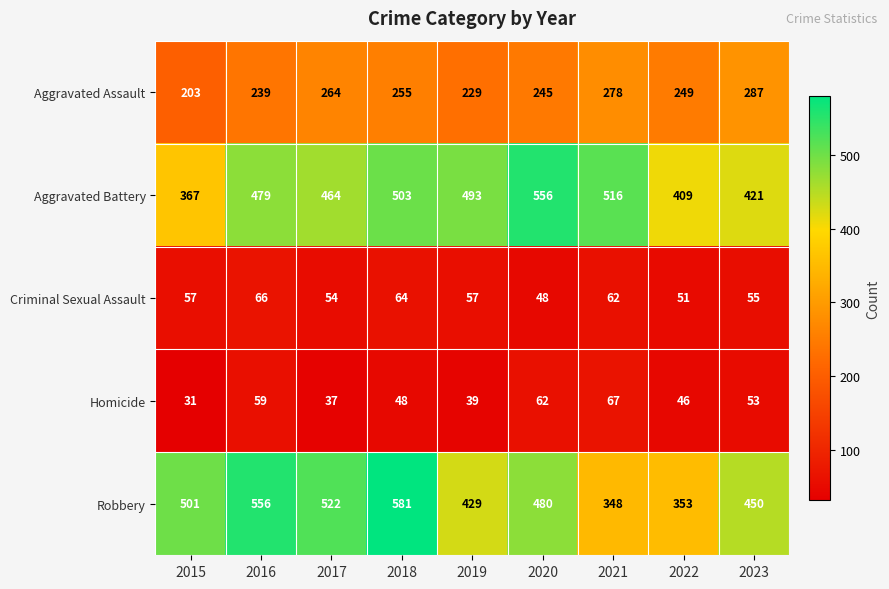

What is the total value across all series at 2017?

1341